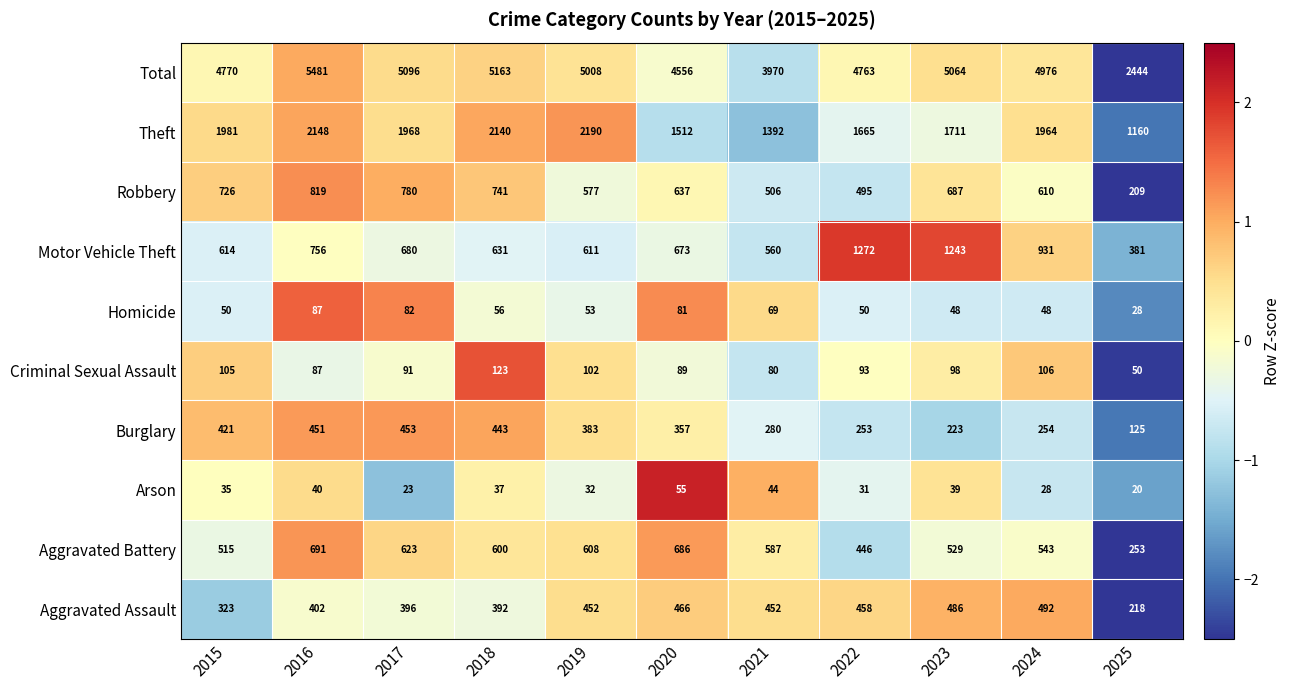

List the series in order of their peak value, lowest first.

Arson, Homicide, Criminal Sexual Assault, Burglary, Aggravated Assault, Aggravated Battery, Robbery, Motor Vehicle Theft, Theft, Total